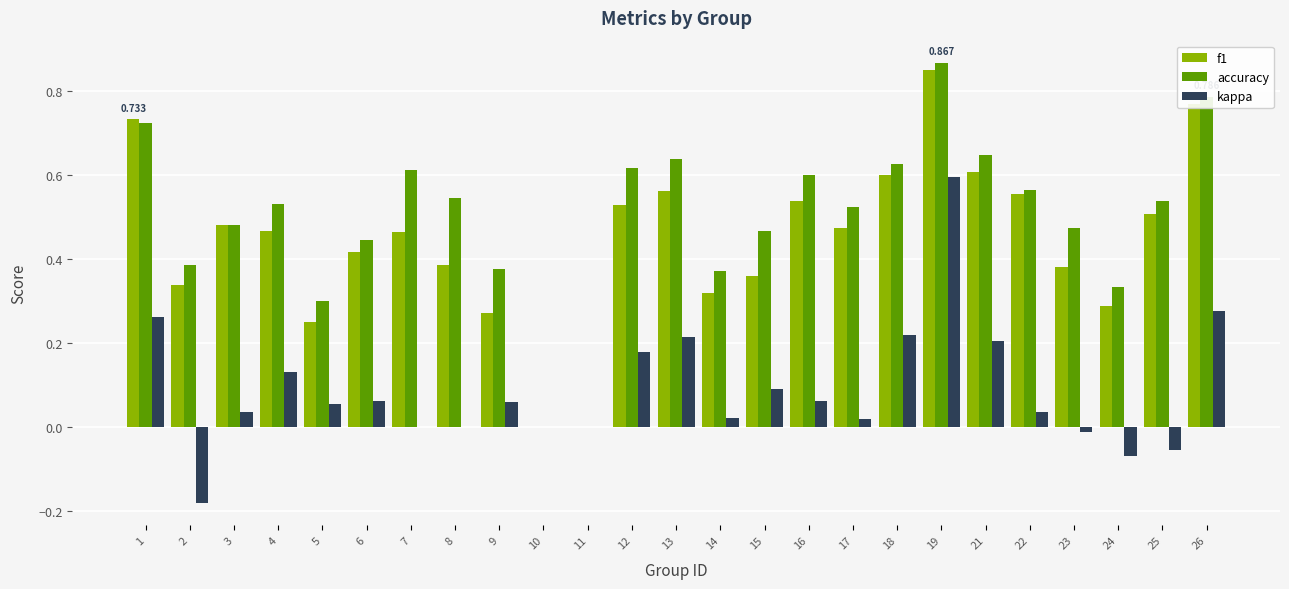

Is the value of kappa at 17 greater than the value of f1 at 14?

No